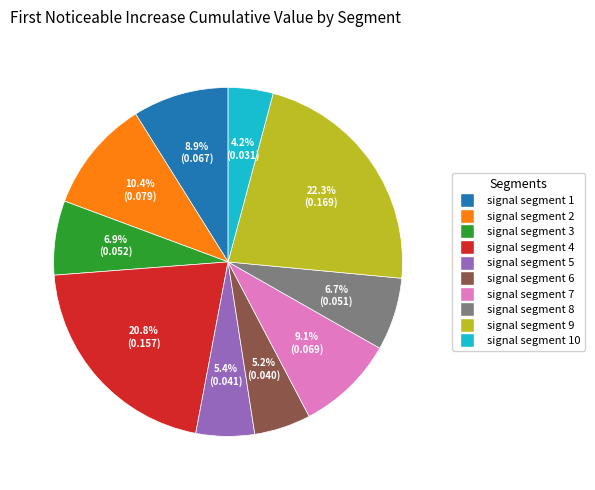

To the nearest percent, what is the difference between the largest and smallest slice percentages?

18%